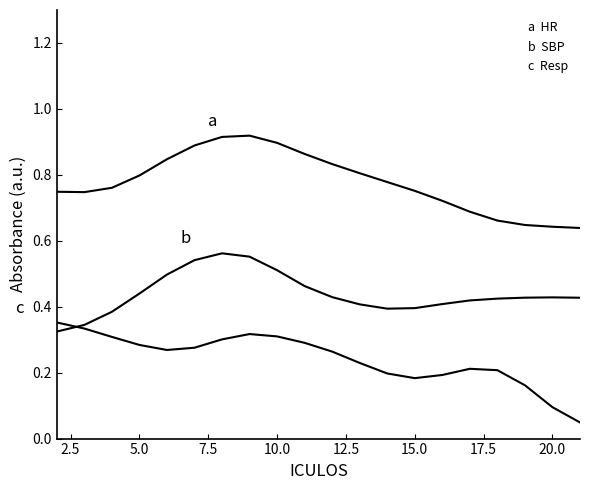

Reading left to right, transcribe all the data shown in this chart.

a  HR: 0.7	0.7	0.8	0.8	0.8	0.9	0.9	0.9	0.9	0.9	0.8	0.8	0.8	0.8	0.7	0.7	0.7	0.6	0.6	0.6
b  SBP: 0.3	0.3	0.4	0.4	0.5	0.5	0.6	0.6	0.5	0.5	0.4	0.4	0.4	0.4	0.4	0.4	0.4	0.4	0.4	0.4
c  Resp: 0.4	0.3	0.3	0.3	0.3	0.3	0.3	0.3	0.3	0.3	0.3	0.2	0.2	0.2	0.2	0.2	0.2	0.2	0.1	0.0